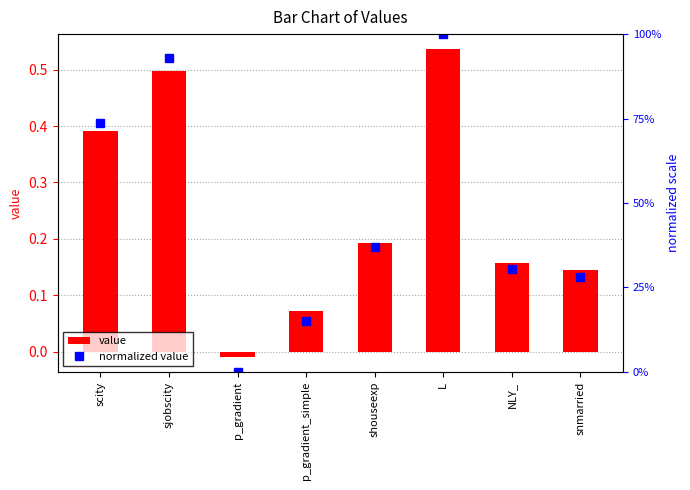

The value of normalized value at scity is 1.2. True or false?

False